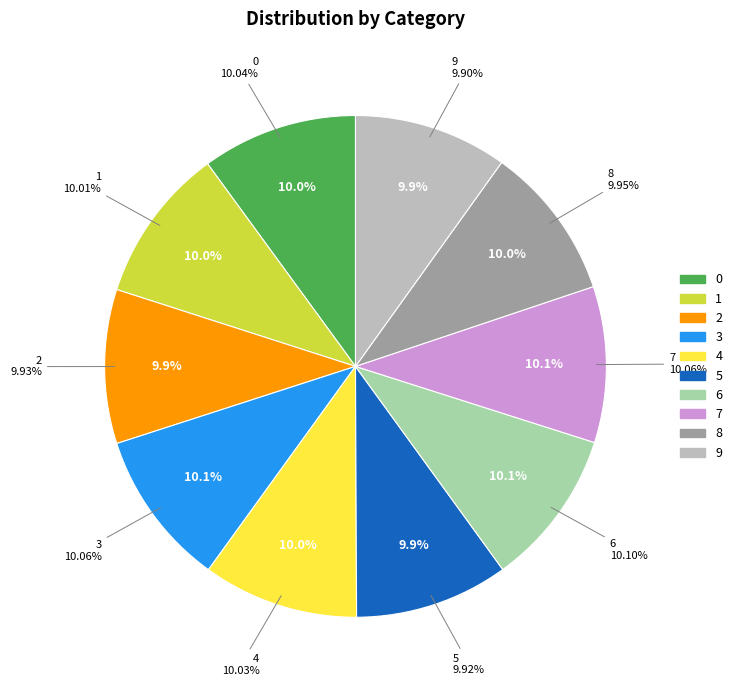

Is it true that 5 is 10% of the pie?

True